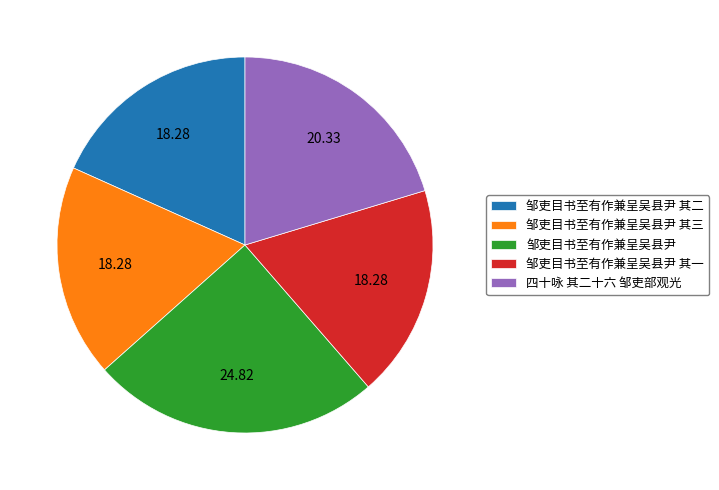

Is there a majority slice in this chart?

No